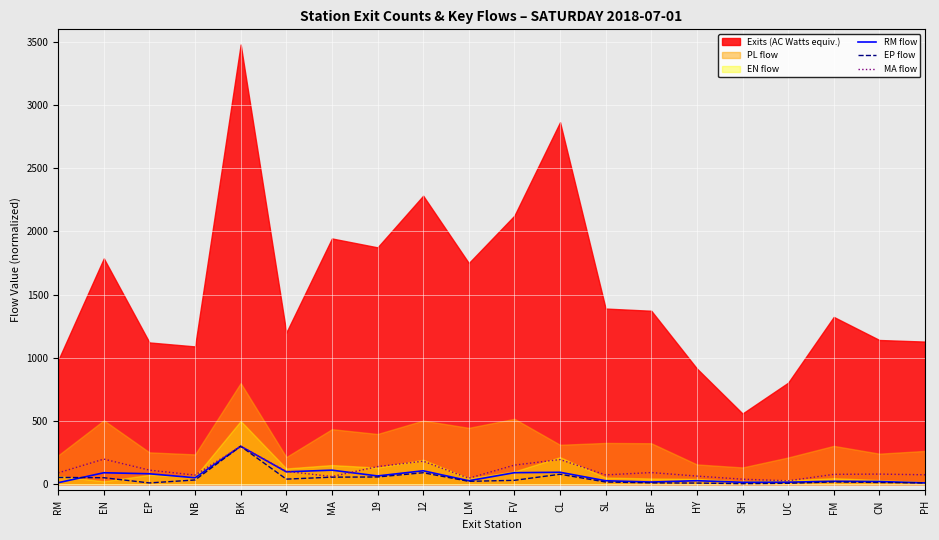

Reading left to right, extract all data points from this chart.

RM flow: 11.4	90.3	82.2	50.7	300.0	97.7	110.8	65.0	105.9	27.0	90.7	94.0	27.0	16.8	27.4	14.7	15.5	22.9	20.8	9.8
EP flow: 53.3	50.9	9.7	33.1	300.0	39.8	55.4	56.8	90.4	22.3	30.3	78.4	17.0	10.2	8.5	4.0	6.9	17.5	13.3	9.7
MA flow: 89.4	198.4	111.0	71.7	300.0	101.1	60.4	139.0	181.7	46.6	150.7	194.9	73.2	91.8	63.8	39.3	26.5	77.6	79.5	74.1